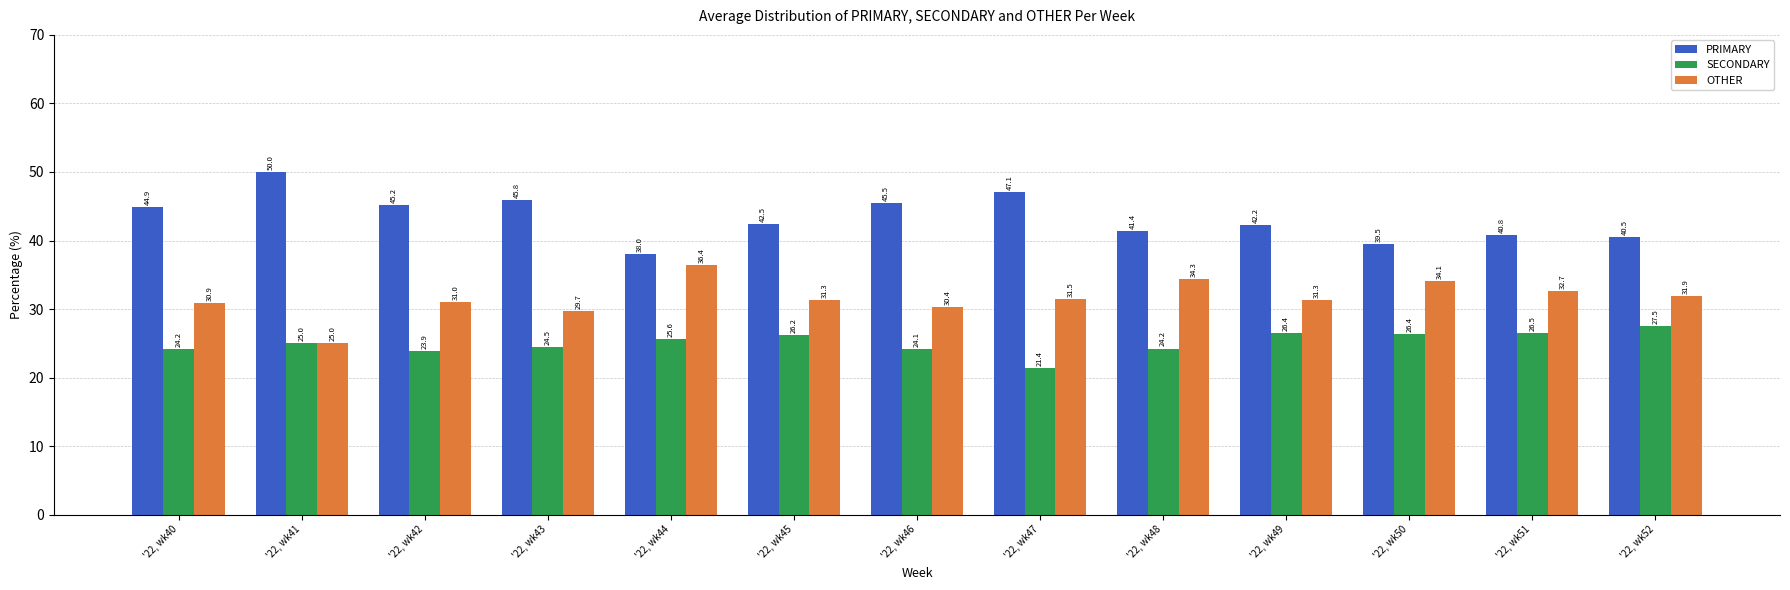

Which series changed the most between '22, wk41 and '22, wk42?

OTHER